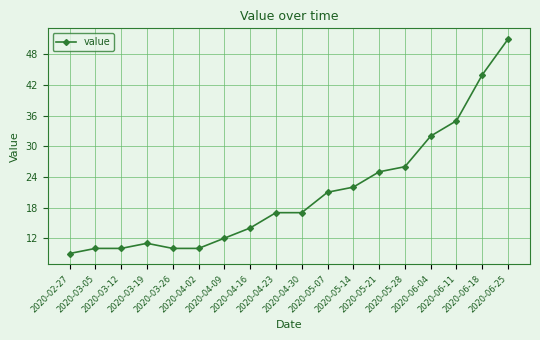

What is the average value?

21